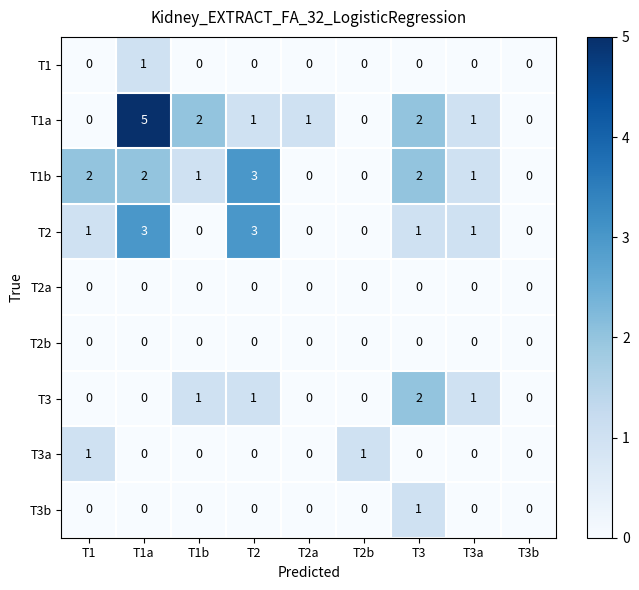

What is the greatest value displayed?

5